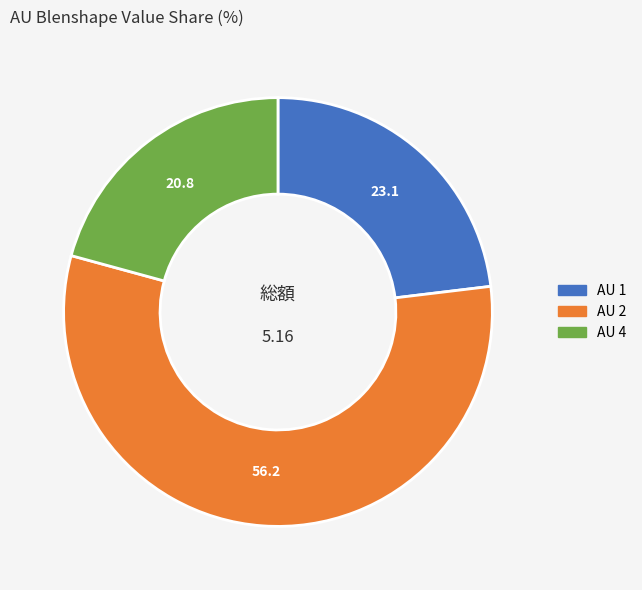

Is there any slice that represents more than half of the pie?

Yes